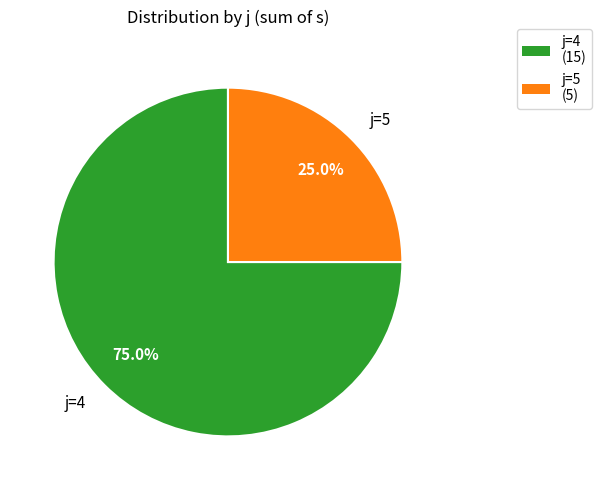

Which slice represents more than half of the pie?

j=4